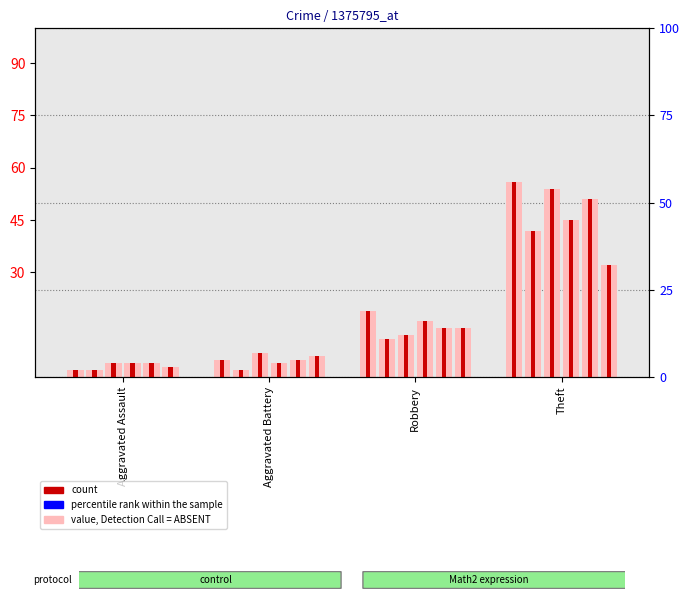

What is the smallest value displayed?

2